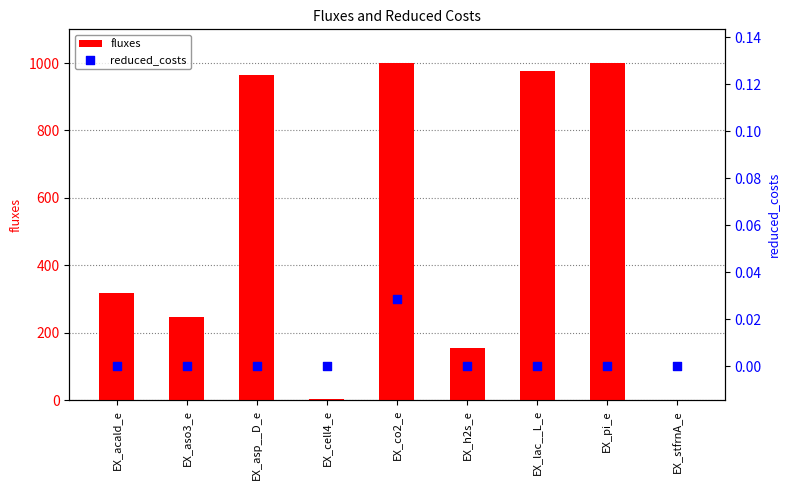

What is the total value across all series at EX_cell4_e?

2.6